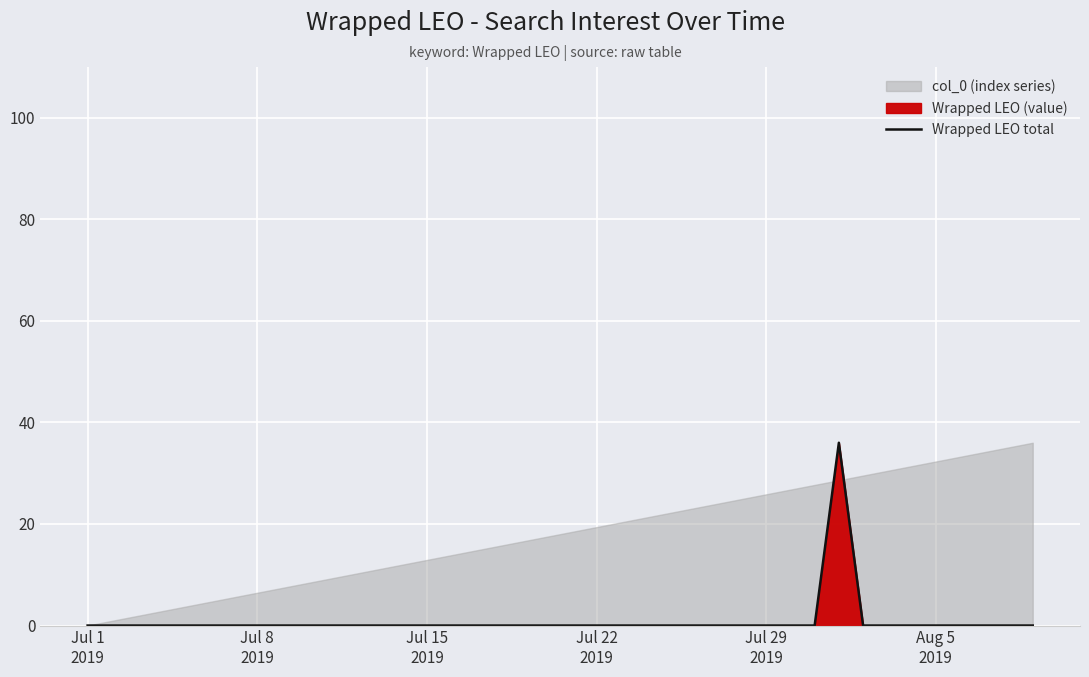

What is the maximum value for Wrapped LEO total?

36